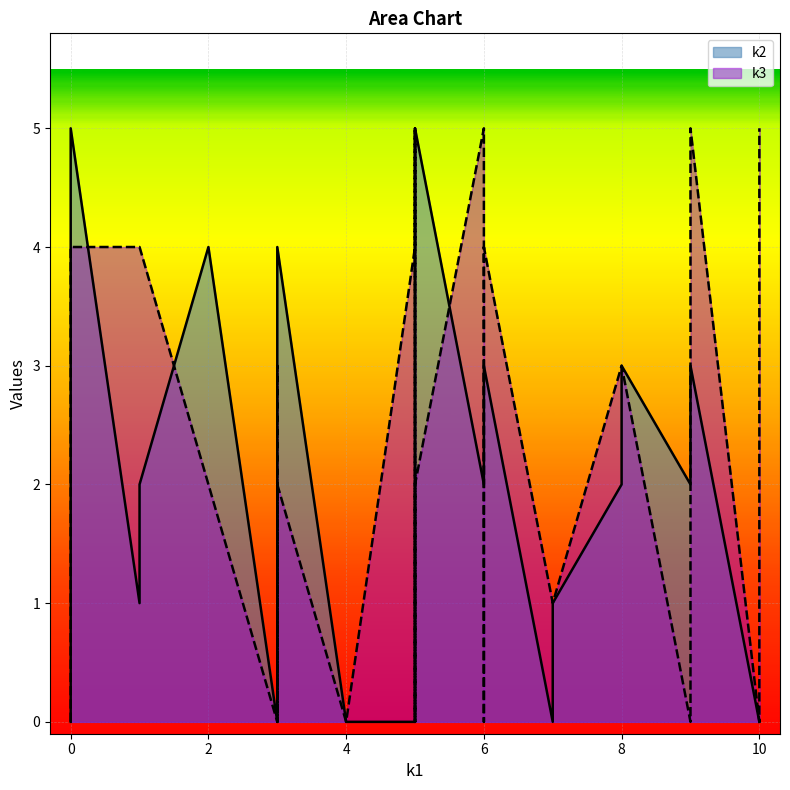

What is the total value across all series at i7?

2